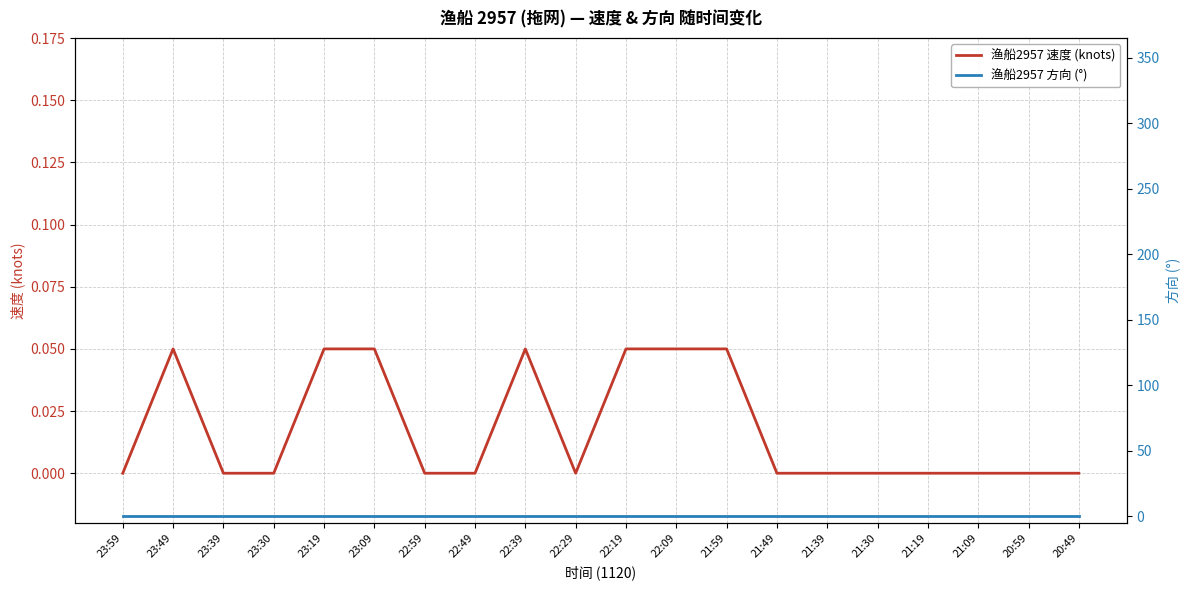

List the series in order of their overall mean, highest first.

渔船2957 速度 (knots), 渔船2957 方向 (°)